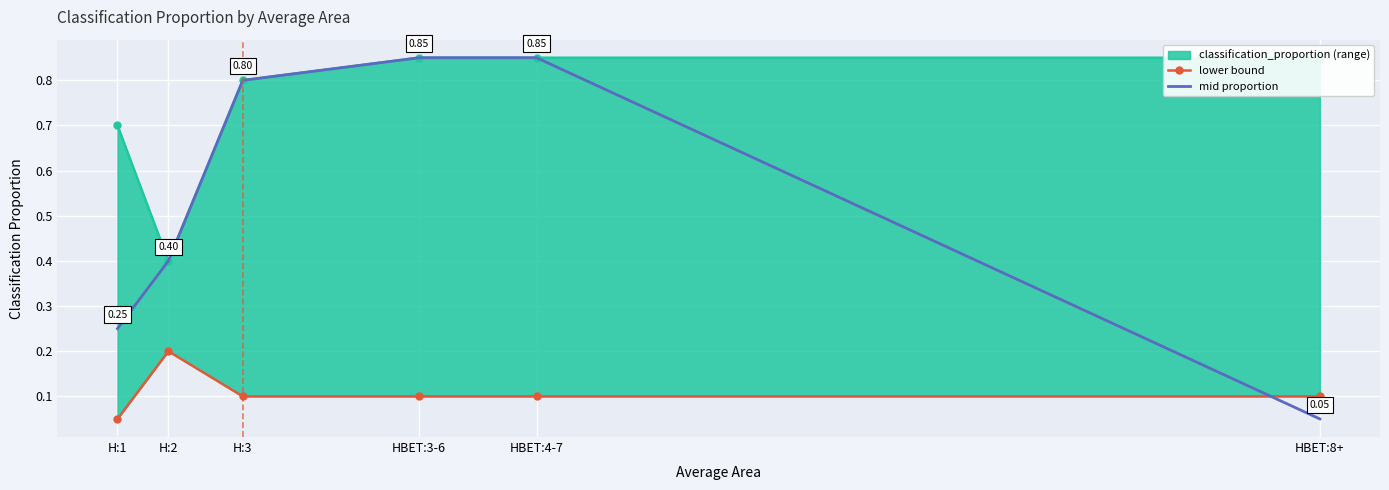

What is the label of the 2nd point from the right?

HBET:4-7